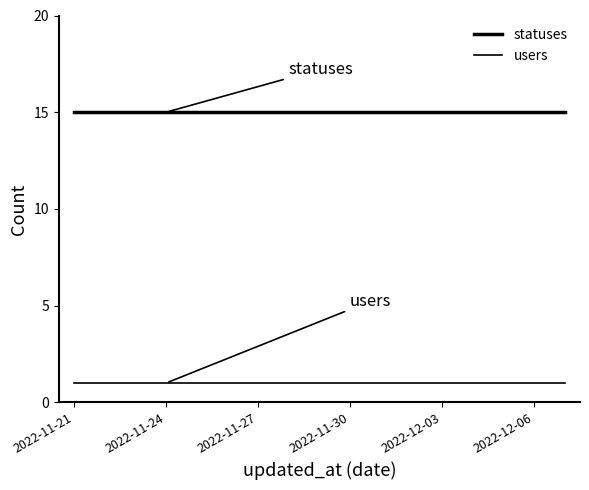

Is this an area chart (filled region under the line)?

No